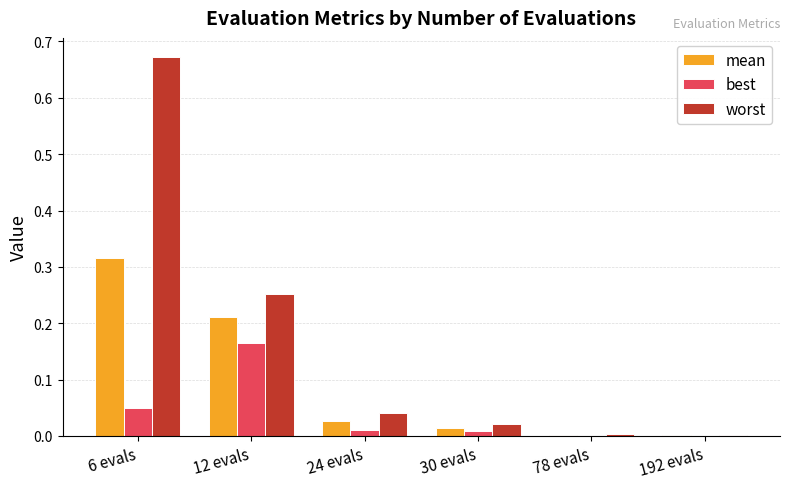

Which series has the largest total across all categories?

worst